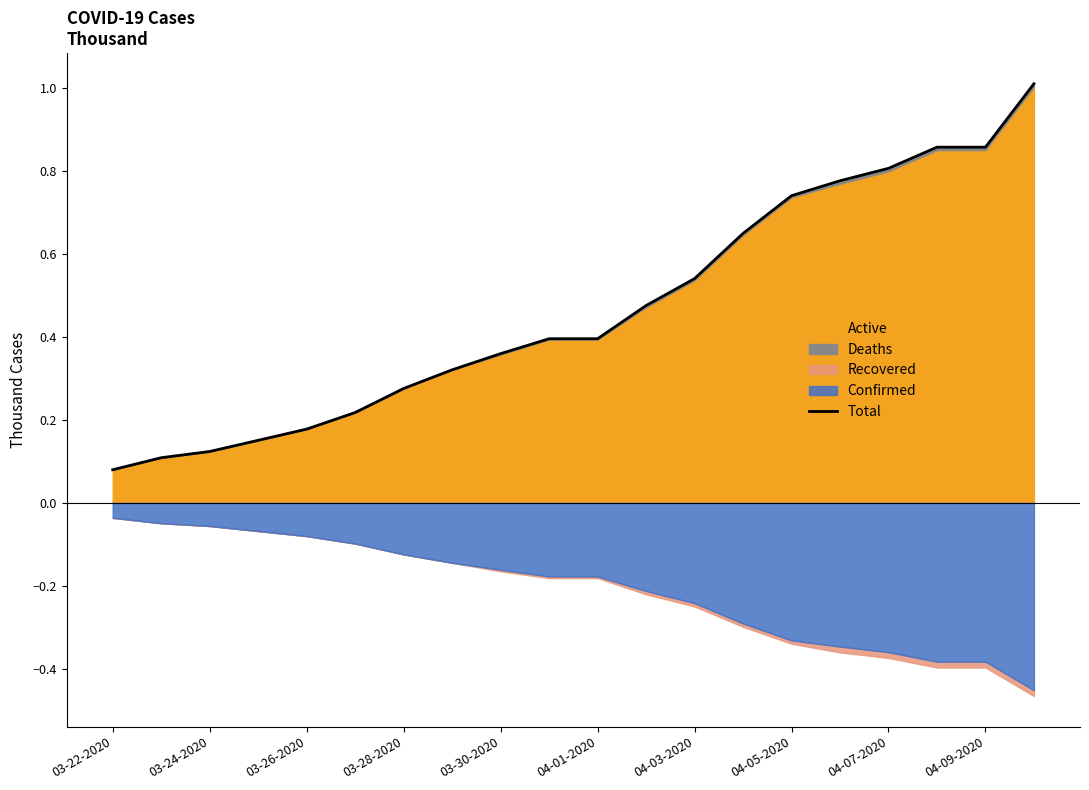

True or false: the data has more than 1 interior local peaks.

False